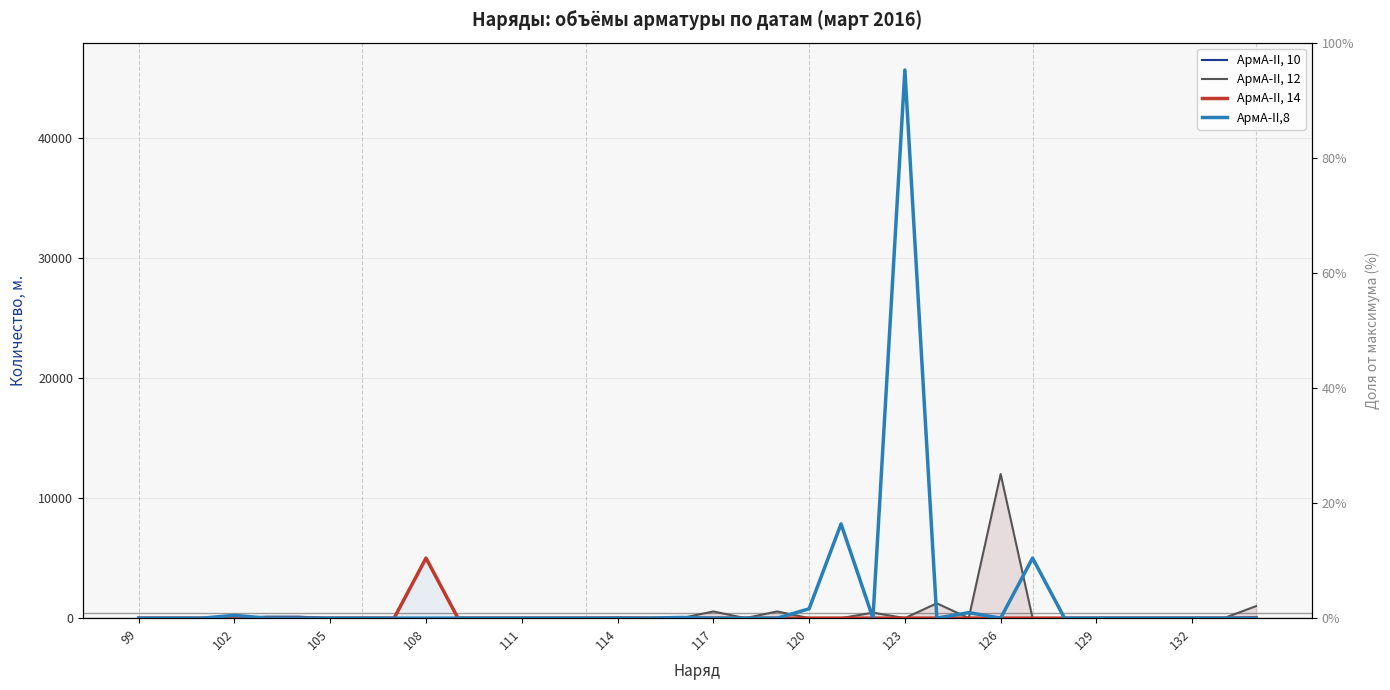

List the series in order of their peak value, lowest first.

АрмА-II, 10, АрмА-II, 14, АрмА-II, 12, АрмА-II,8